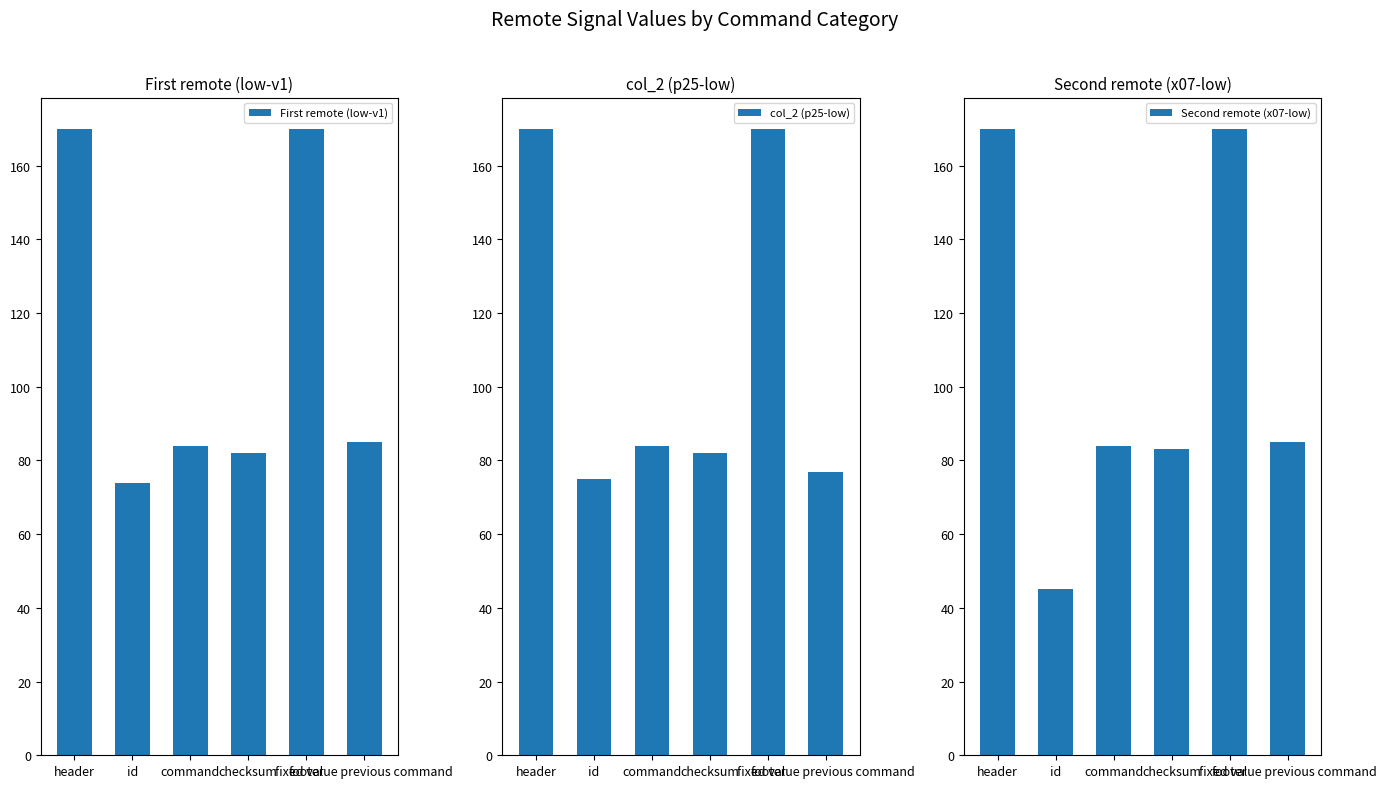

At how many categories does at least one series exceed 71?

6